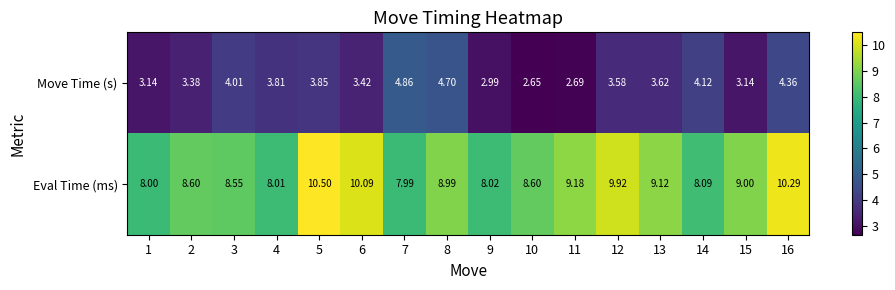

Between 8 and 16, which series saw the biggest shift?

Eval Time (ms)